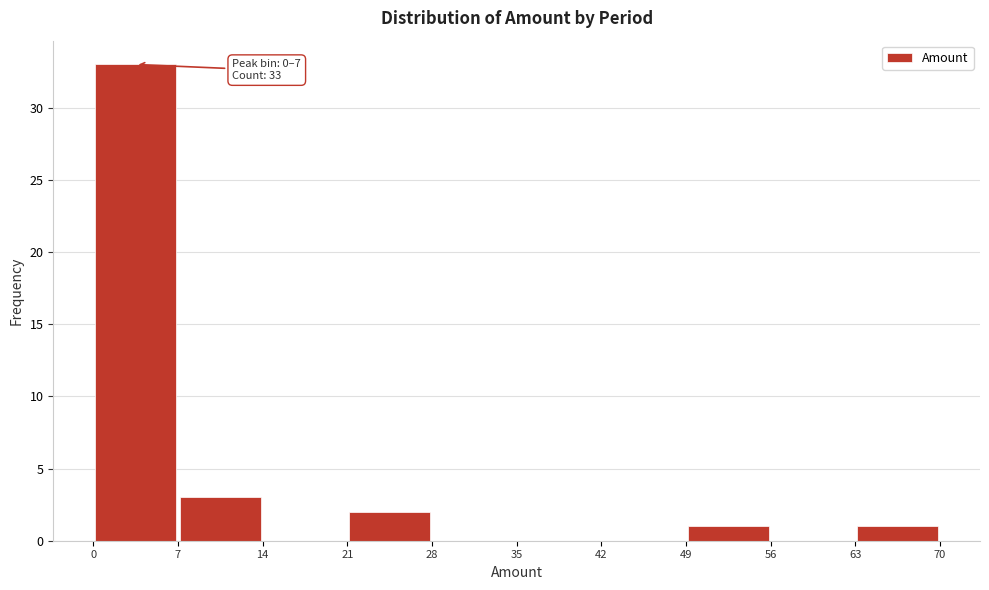

Which range on the x-axis has the tallest bar?

0 to 7